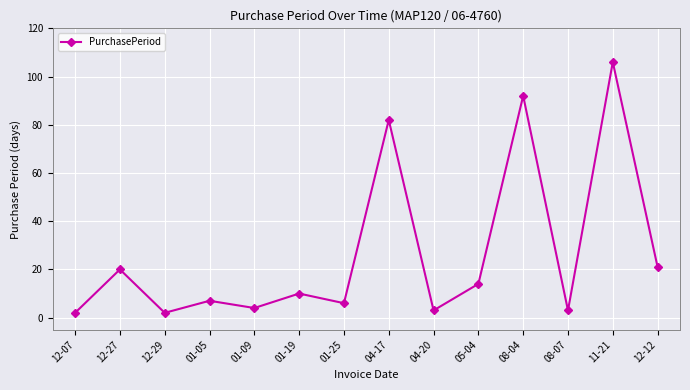

What is the sum of all values?

372